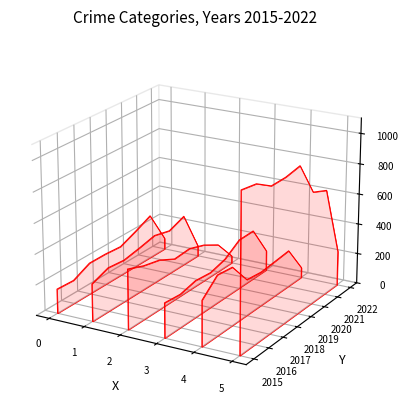

At how many categories does at least one series exceed 0?

7